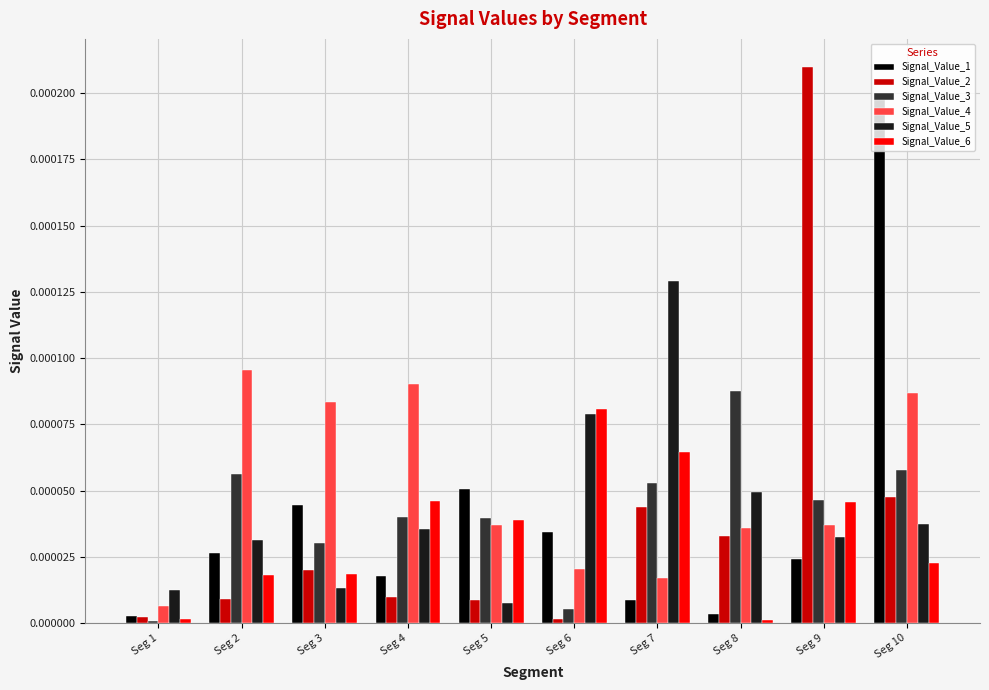

Which series has the largest total across all categories?

Signal_Value_4